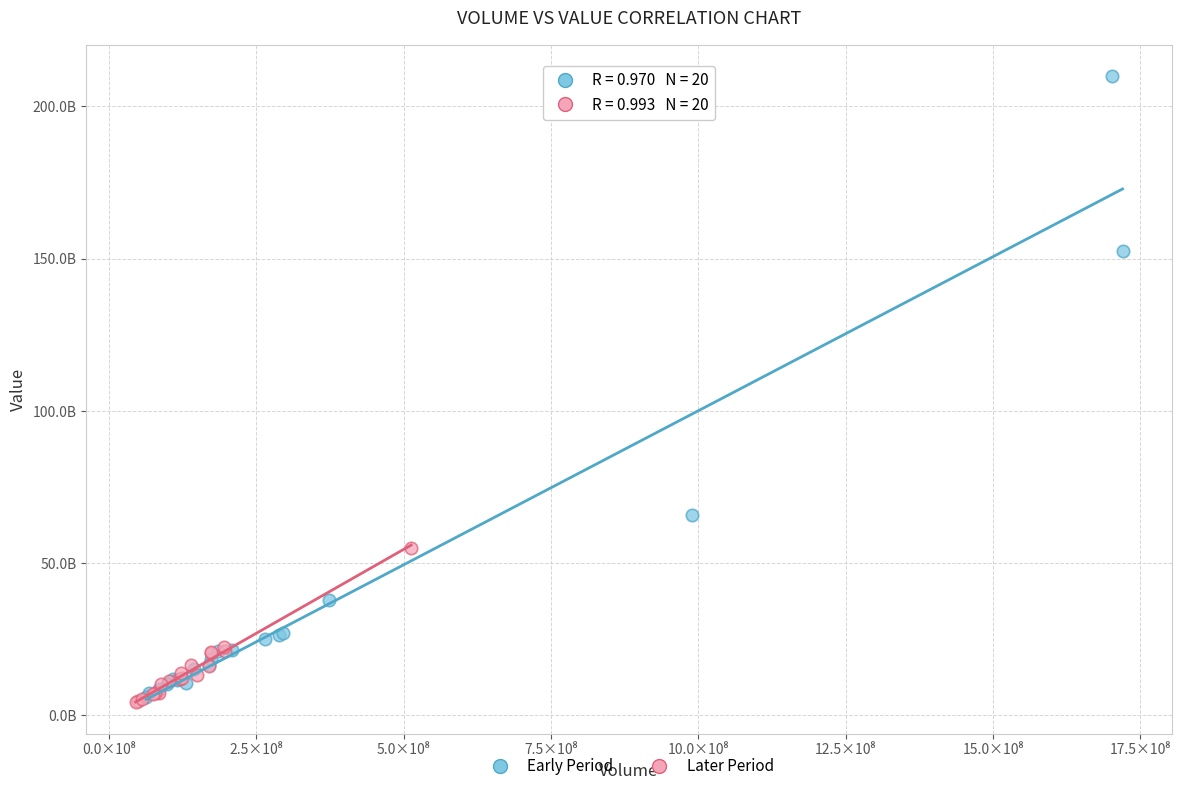

What are all the series names shown in the legend?

Early Period, Later Period